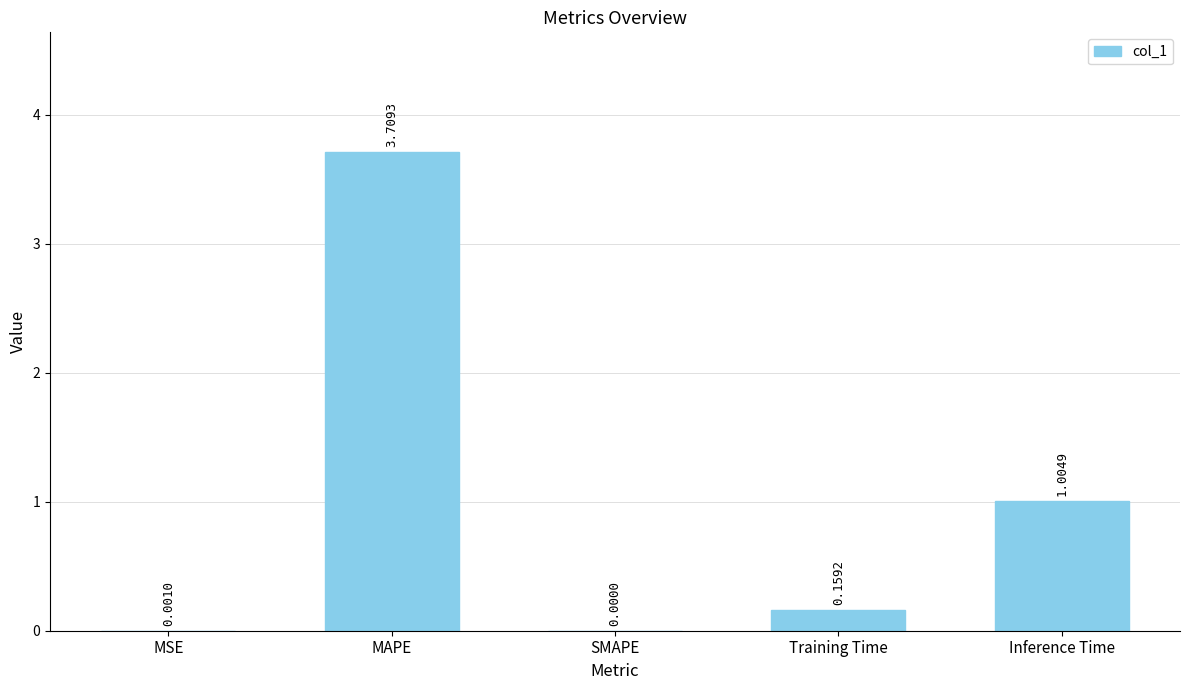

What is the sum of the values at MAPE and Inference Time?

4.7